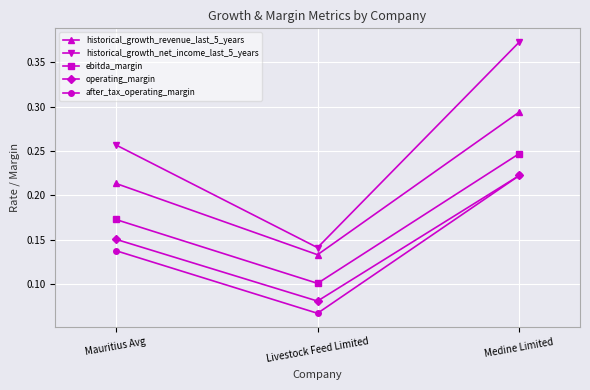

What is the label of the 3rd point from the right?

Mauritius Avg